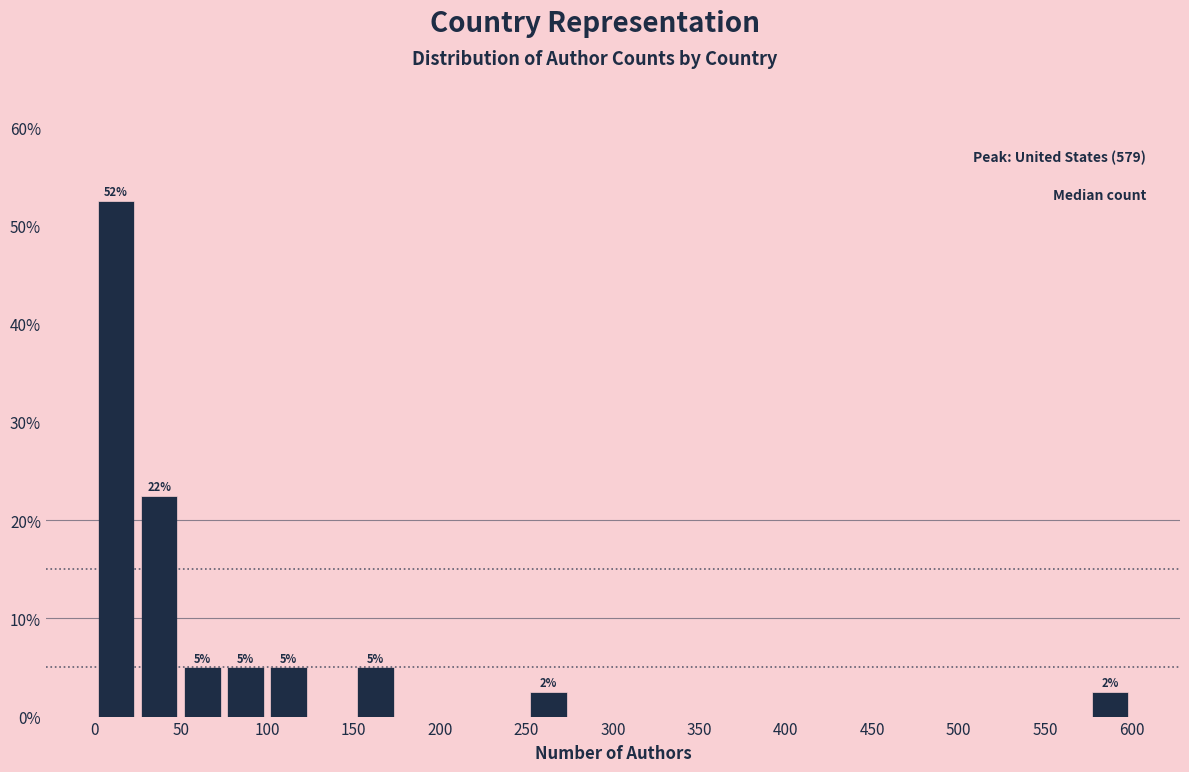

Over which range of the x-axis is the bar tallest?

0 to 25